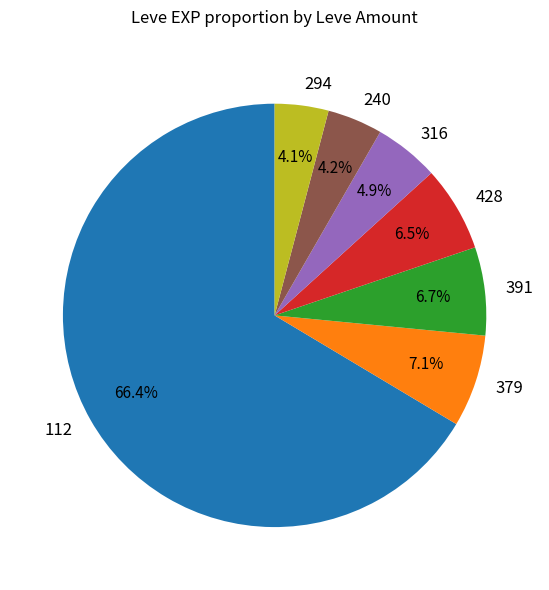

What is the total percentage of 428 and 294?

10.6%